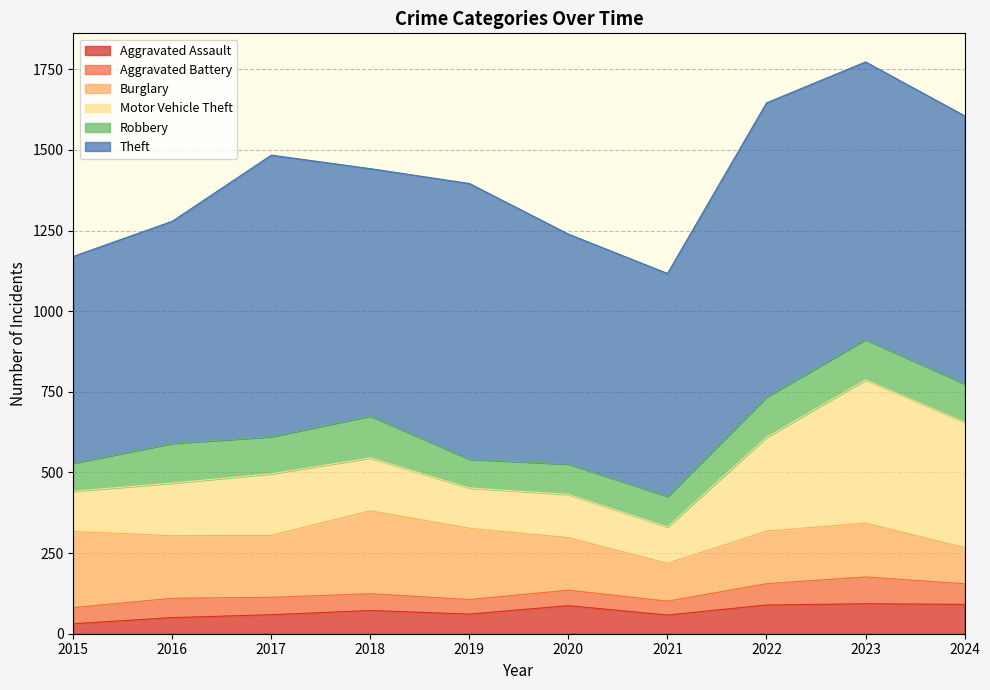

True or false: Theft and Robbery intersect in this chart.

False